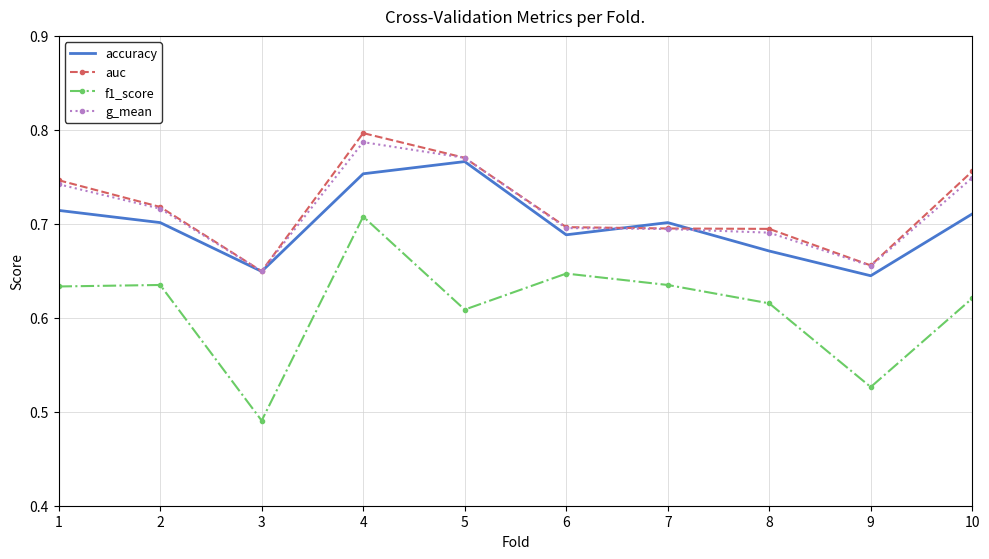

What is the total value across all series at 7?

2.7